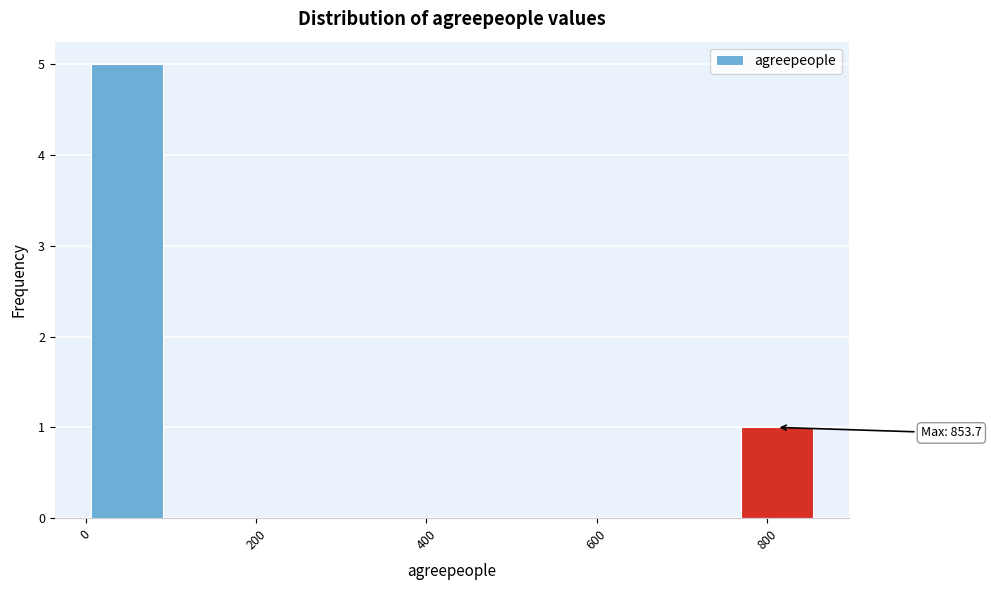

Over which range of the x-axis is the bar tallest?

0 to 100